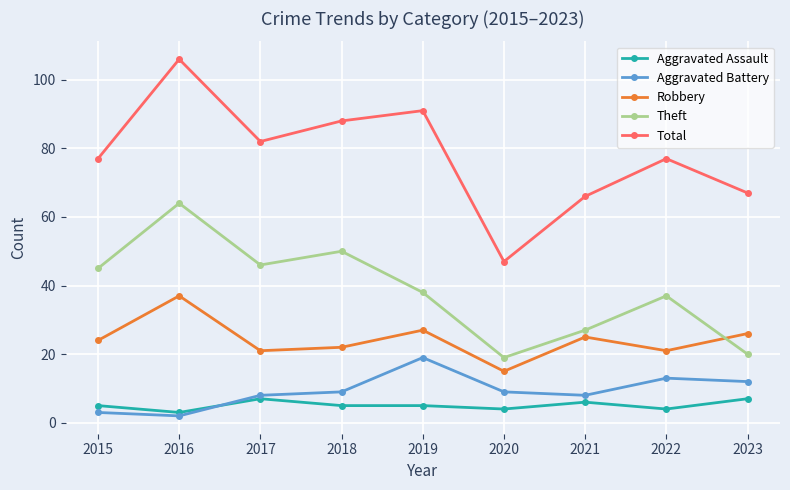

Which series has the largest range (max minus min)?

Total